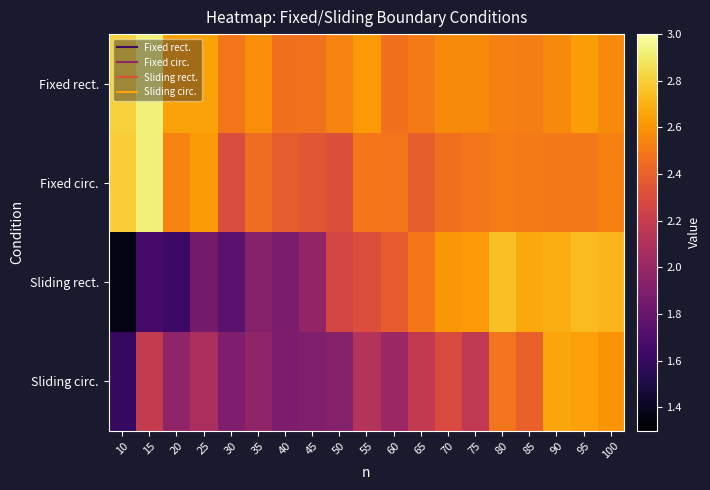

Reading left to right, what are all the values shown in this chart?

Fixed rect.: 10=2.8	15=2.9	20=2.7	25=2.6	30=2.5	35=2.6	40=2.5	45=2.5	50=2.5	55=2.6	60=2.5	65=2.5	70=2.6	75=2.6	80=2.5	85=2.5	90=2.6	95=2.6	100=2.6
Fixed circ.: 10=2.8	15=2.9	20=2.5	25=2.6	30=2.3	35=2.5	40=2.4	45=2.4	50=2.3	55=2.5	60=2.5	65=2.4	70=2.5	75=2.5	80=2.5	85=2.5	90=2.5	95=2.5	100=2.5
Sliding rect.: 10=1.4	15=1.7	20=1.6	25=1.8	30=1.7	35=1.9	40=1.9	45=2.0	50=2.3	55=2.3	60=2.4	65=2.5	70=2.6	75=2.6	80=2.8	85=2.7	90=2.7	95=2.7	100=2.7
Sliding circ.: 10=1.6	15=2.2	20=2.0	25=2.1	30=1.9	35=2.0	40=1.9	45=1.9	50=1.9	55=2.1	60=2.0	65=2.2	70=2.3	75=2.2	80=2.5	85=2.4	90=2.7	95=2.6	100=2.6